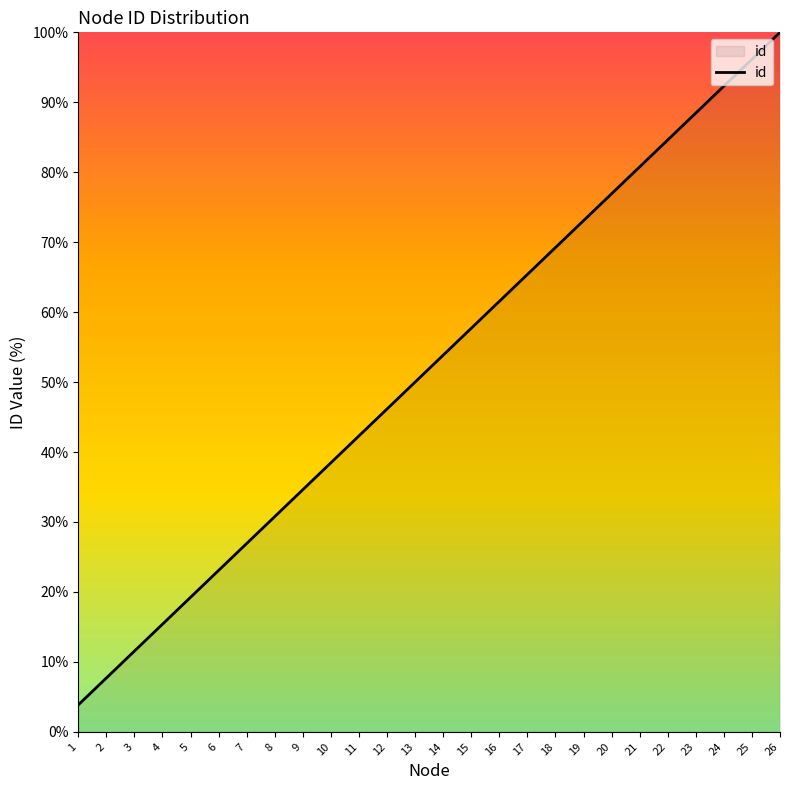

What is the sum of the values at 16 and 15?

119.2